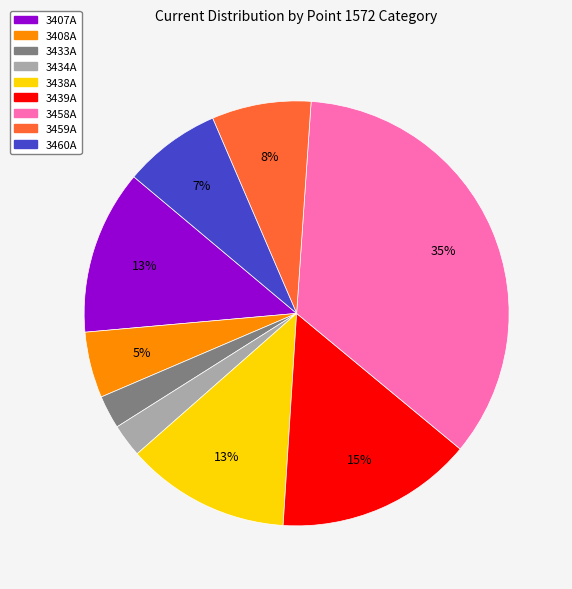

Does any single category account for the majority?

No